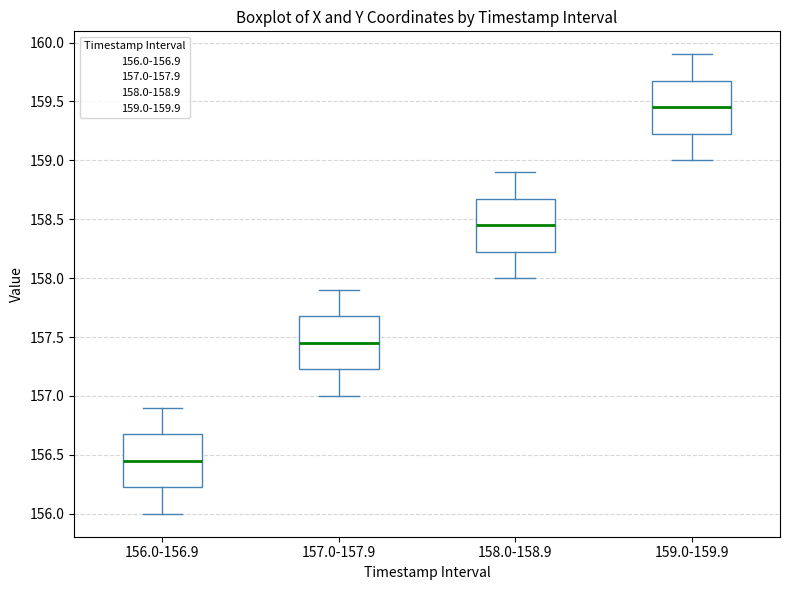

Reading left to right, read every box against the y-axis: the position of its median line, the range the box covers, and the ends of its whiskers. The values are not printed on the chart, so give them approximately, as read against the axis.

156.0-156.9: median 156.45, box 156.25 to 156.70, whiskers 156.00 to 156.90
157.0-157.9: median 157.45, box 157.25 to 157.70, whiskers 157.00 to 157.90
158.0-158.9: median 158.45, box 158.25 to 158.70, whiskers 158.00 to 158.90
159.0-159.9: median 159.45, box 159.25 to 159.70, whiskers 159.00 to 159.90